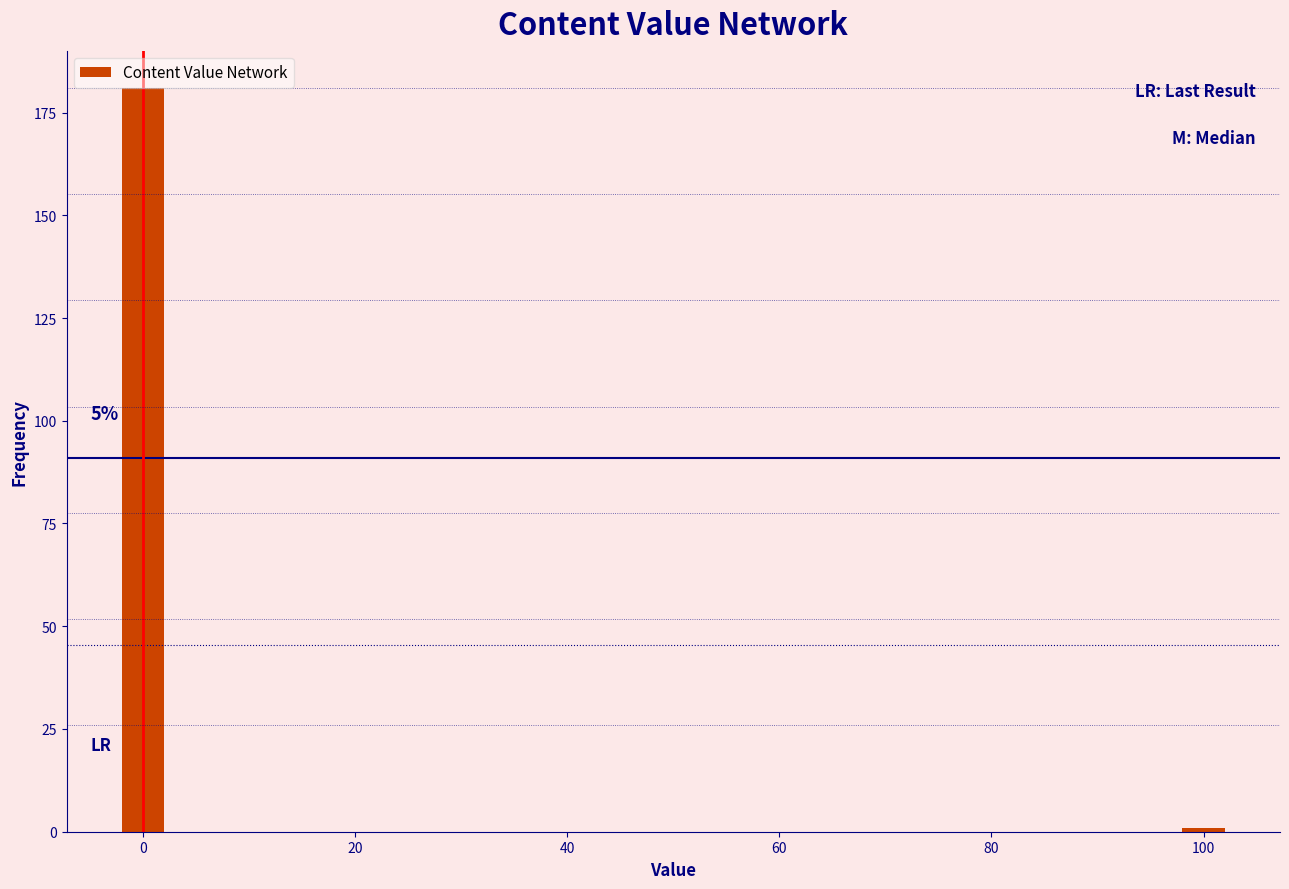

Reading left to right, what are all the values shown in this chart?

0=181	100=1